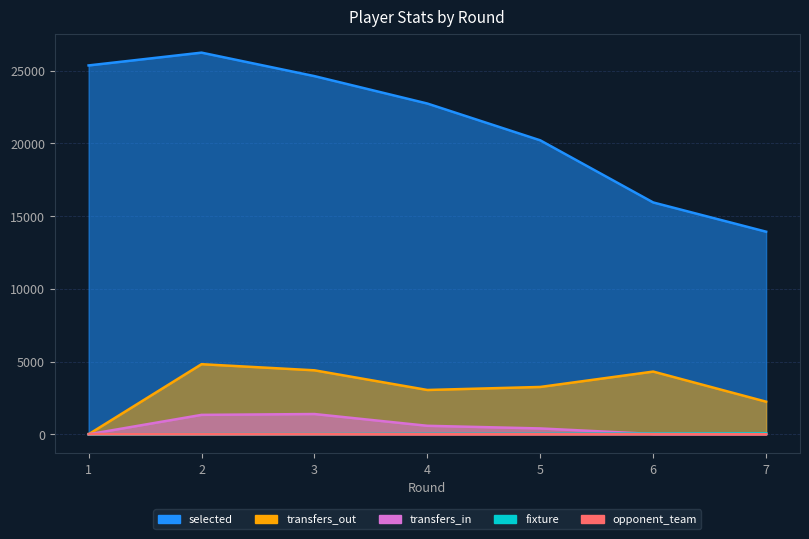

Which series has the largest total across all categories?

selected